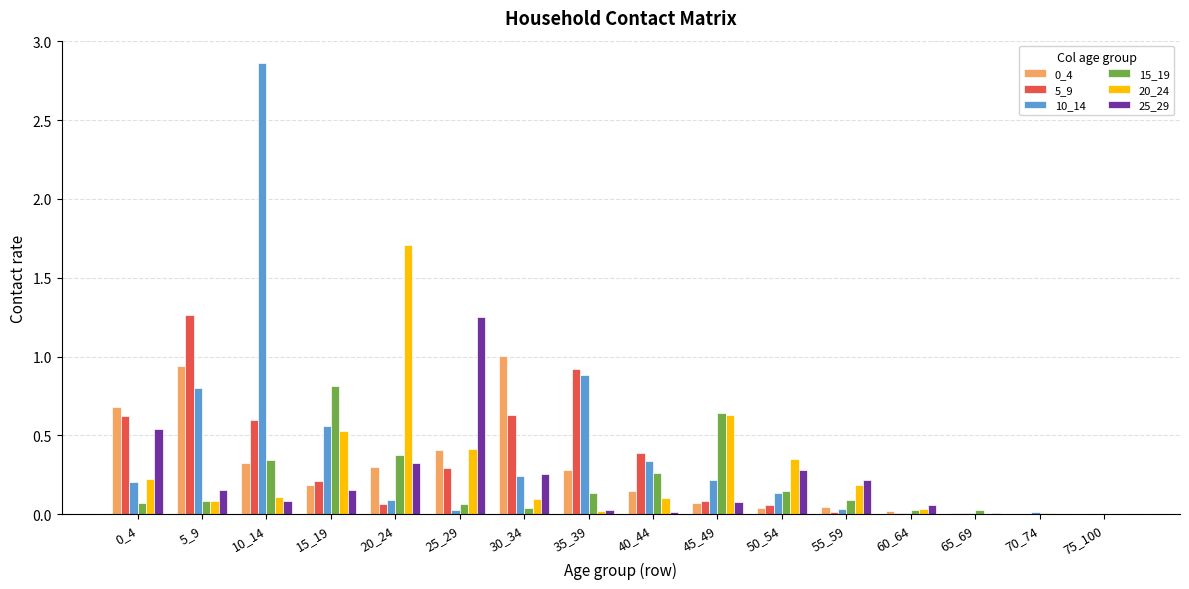

What is the maximum value for 0_4?

1.0